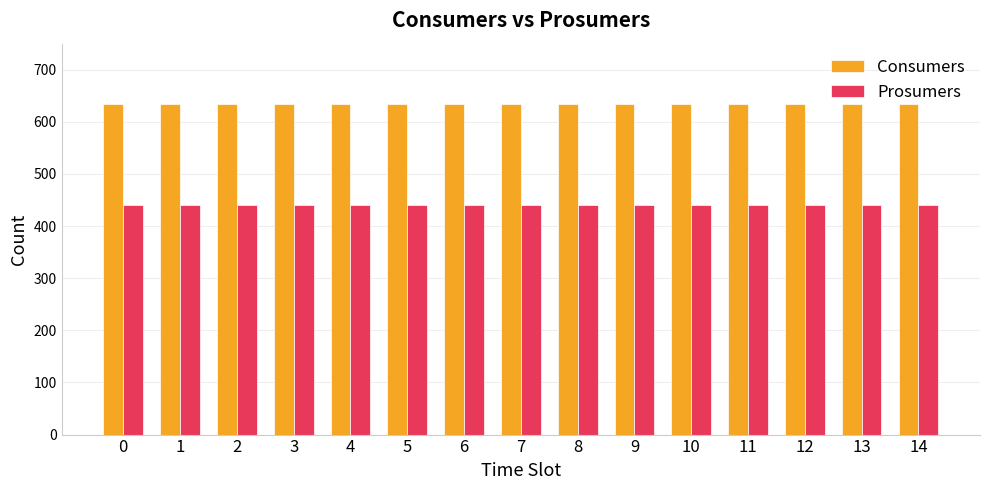

What is the difference between the highest and lowest values at 4?

195